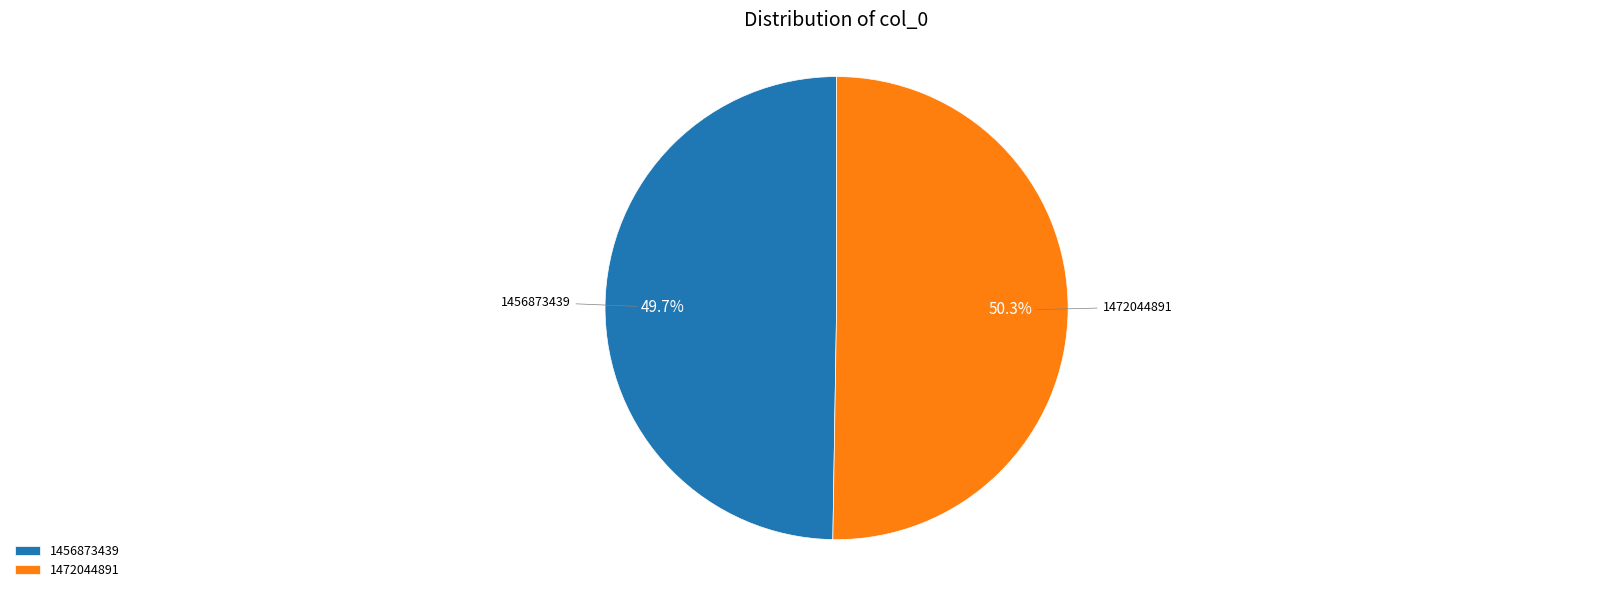

Combined, do 1456873439 and 1472044891 account for over 50%?

Yes